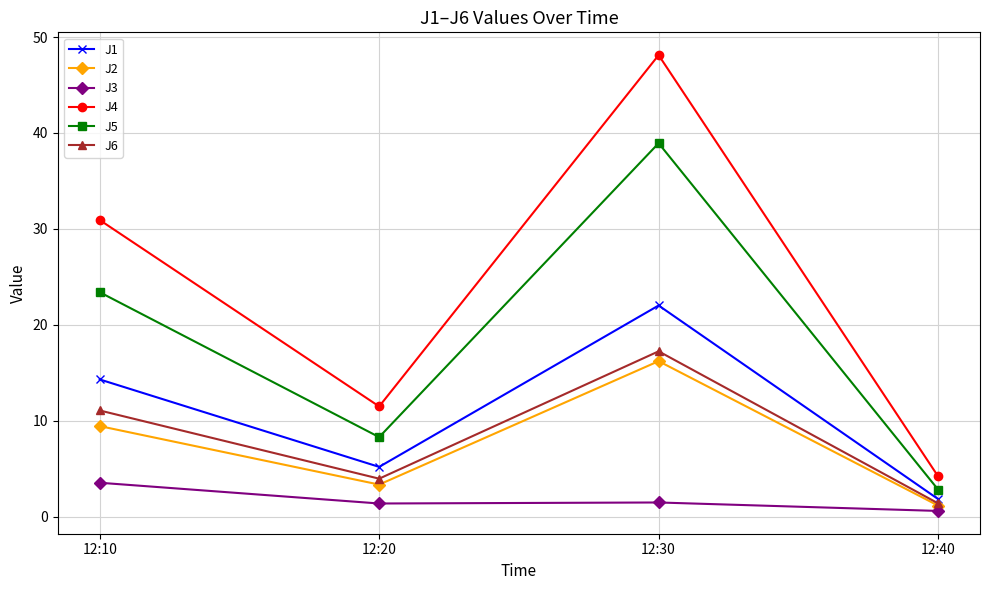

Count the number of data series in this chart.

6